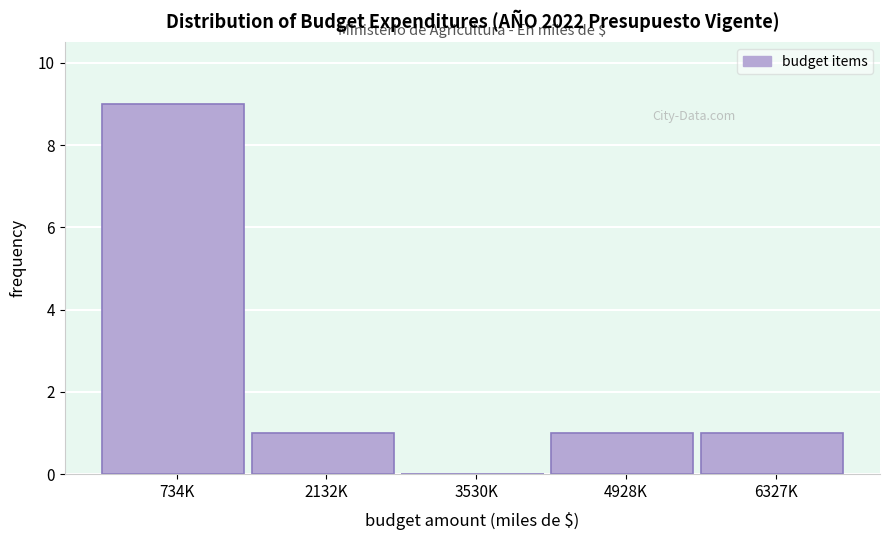

Reading left to right, transcribe all the data shown in this chart.

734K=9	2132K=1	3530K=0	4928K=1	6327K=1